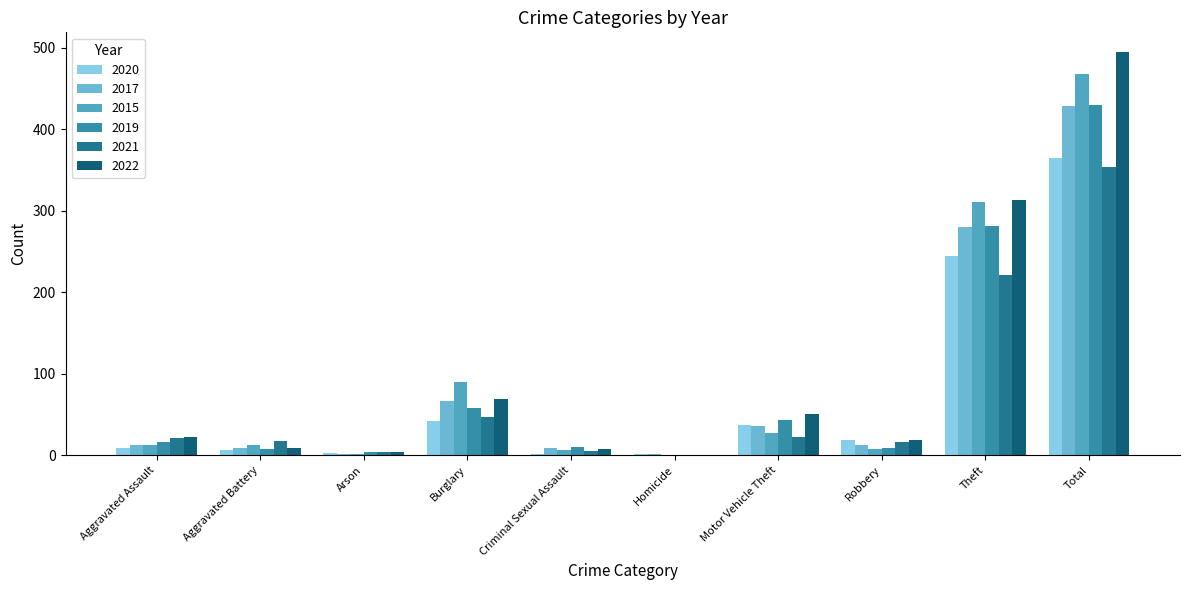

Where is 2015 nearest to the value 234?

Theft